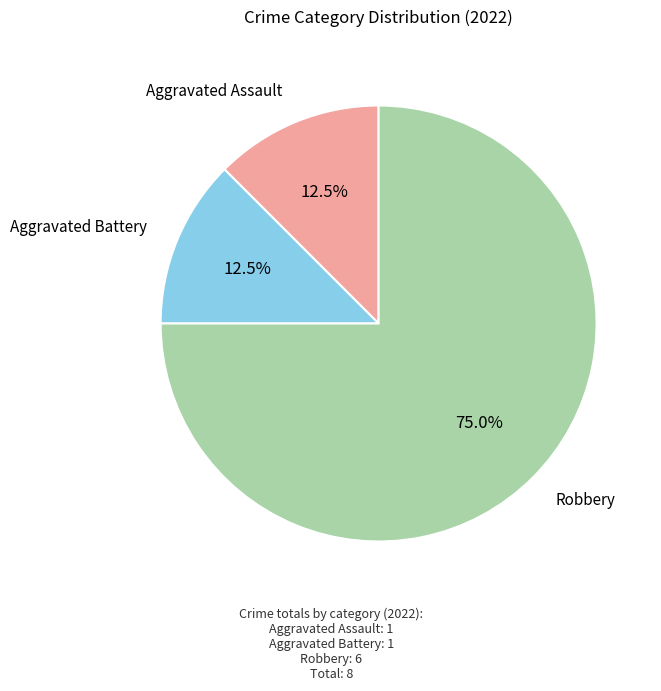

What is the largest slice in the pie chart?

Robbery